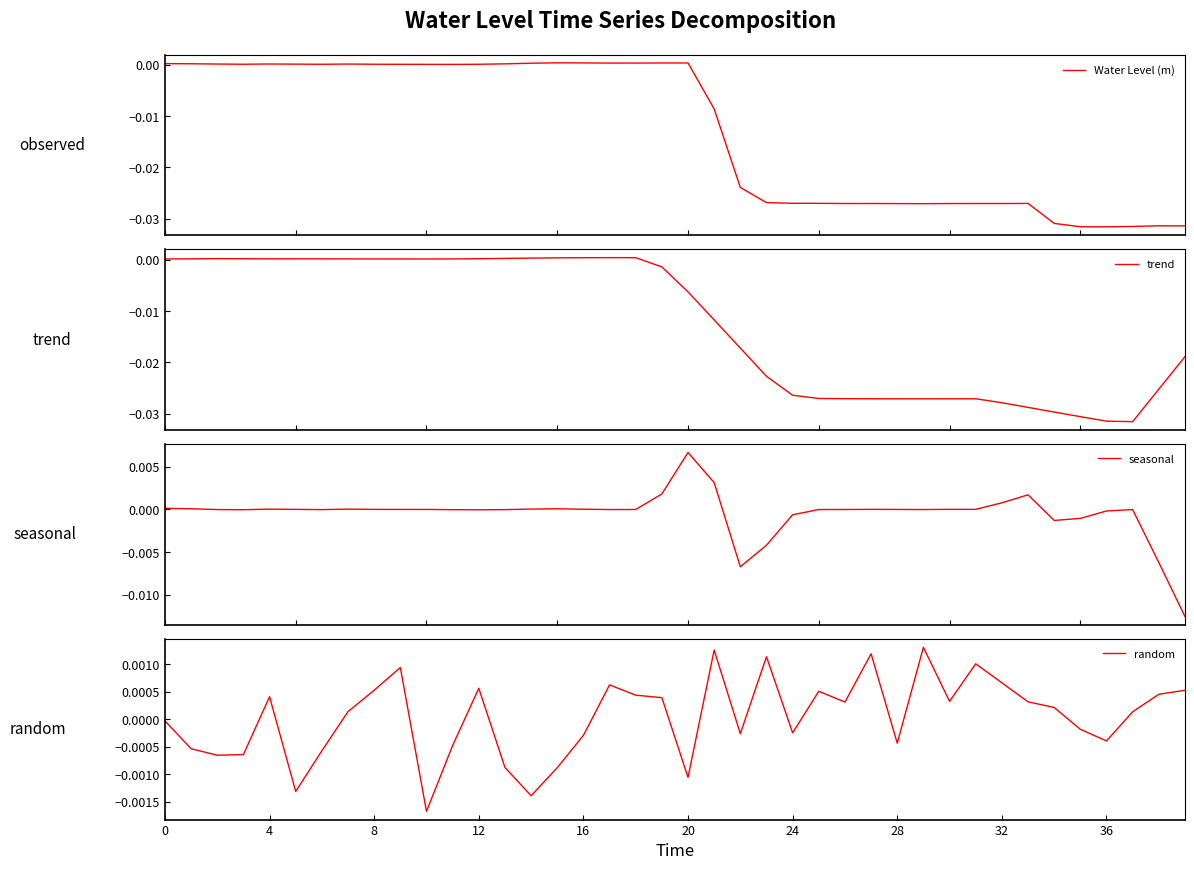

True or false: seasonal has more than 1 interior local peaks.

True